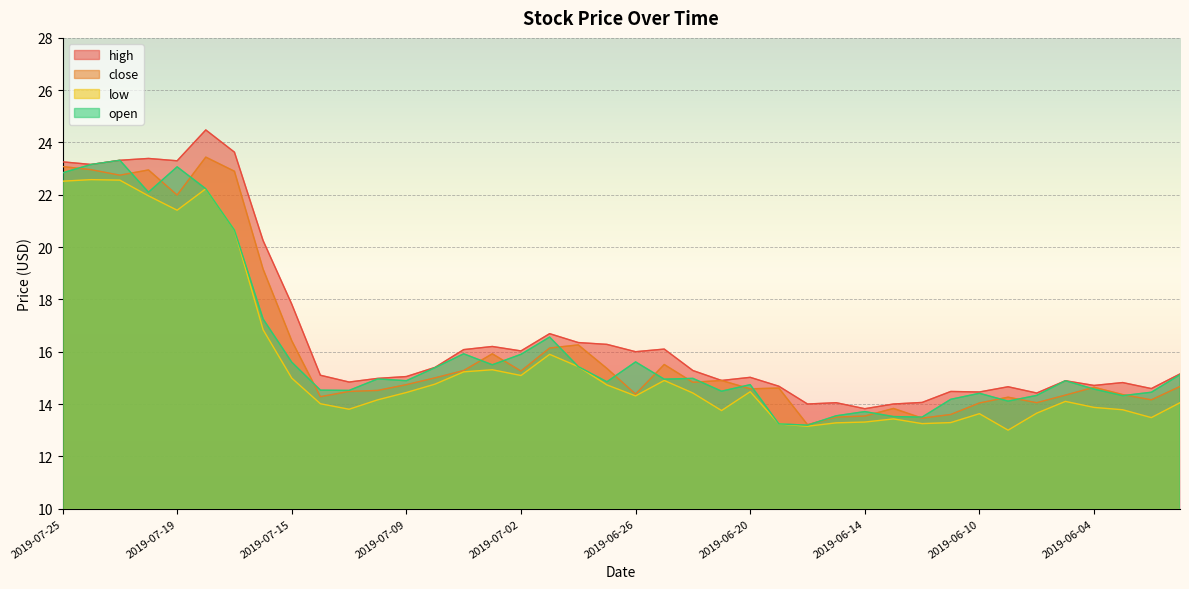

Reading left to right, transcribe all the data shown in this chart.

high: 2019-07-25=23.3	2019-07-24=23.2	2019-07-23=23.3	2019-07-22=23.4	2019-07-19=23.3	2019-07-18=24.5	2019-07-17=23.6	2019-07-16=20.2	2019-07-15=17.8	2019-07-12=15.1	2019-07-11=14.8	2019-07-10=15.0	2019-07-09=15.1	2019-07-08=15.4	2019-07-05=16.1	2019-07-03=16.2	2019-07-02=16.0	2019-07-01=16.7	2019-06-28=16.4	2019-06-27=16.3	2019-06-26=16.0	2019-06-25=16.1	2019-06-24=15.3	2019-06-21=14.9	2019-06-20=15.0	2019-06-19=14.7	2019-06-18=14.0	2019-06-17=14.1	2019-06-14=13.8	2019-06-13=14.0	2019-06-12=14.1	2019-06-11=14.5	2019-06-10=14.5	2019-06-07=14.7	2019-06-06=14.4	2019-06-05=14.9	2019-06-04=14.7	2019-06-03=14.8	2019-05-31=14.6	2019-05-30=15.2
close: 2019-07-25=23.1	2019-07-24=23.0	2019-07-23=22.8	2019-07-22=22.9	2019-07-19=22.0	2019-07-18=23.4	2019-07-17=22.9	2019-07-16=19.2	2019-07-15=16.4	2019-07-12=14.3	2019-07-11=14.5	2019-07-10=14.5	2019-07-09=14.7	2019-07-08=15.0	2019-07-05=15.3	2019-07-03=15.9	2019-07-02=15.3	2019-07-01=16.1	2019-06-28=16.3	2019-06-27=15.4	2019-06-26=14.4	2019-06-25=15.5	2019-06-24=14.8	2019-06-21=14.9	2019-06-20=14.6	2019-06-19=14.6	2019-06-18=13.2	2019-06-17=13.5	2019-06-14=13.5	2019-06-13=13.8	2019-06-12=13.5	2019-06-11=13.6	2019-06-10=14.0	2019-06-07=14.3	2019-06-06=14.1	2019-06-05=14.3	2019-06-04=14.6	2019-06-03=14.4	2019-05-31=14.2	2019-05-30=14.7
low: 2019-07-25=22.5	2019-07-24=22.6	2019-07-23=22.6	2019-07-22=22.0	2019-07-19=21.4	2019-07-18=22.2	2019-07-17=20.6	2019-07-16=16.8	2019-07-15=15.0	2019-07-12=14.0	2019-07-11=13.8	2019-07-10=14.2	2019-07-09=14.4	2019-07-08=14.8	2019-07-05=15.2	2019-07-03=15.3	2019-07-02=15.1	2019-07-01=15.9	2019-06-28=15.4	2019-06-27=14.7	2019-06-26=14.3	2019-06-25=14.9	2019-06-24=14.4	2019-06-21=13.8	2019-06-20=14.5	2019-06-19=13.2	2019-06-18=13.2	2019-06-17=13.3	2019-06-14=13.3	2019-06-13=13.4	2019-06-12=13.2	2019-06-11=13.3	2019-06-10=13.6	2019-06-07=13.0	2019-06-06=13.7	2019-06-05=14.1	2019-06-04=13.9	2019-06-03=13.8	2019-05-31=13.5	2019-05-30=14.1
open: 2019-07-25=22.8	2019-07-24=23.2	2019-07-23=23.3	2019-07-22=22.1	2019-07-19=23.1	2019-07-18=22.2	2019-07-17=20.6	2019-07-16=17.2	2019-07-15=15.6	2019-07-12=14.5	2019-07-11=14.5	2019-07-10=15.0	2019-07-09=14.9	2019-07-08=15.4	2019-07-05=15.9	2019-07-03=15.5	2019-07-02=15.9	2019-07-01=16.6	2019-06-28=15.4	2019-06-27=14.8	2019-06-26=15.6	2019-06-25=14.9	2019-06-24=15.0	2019-06-21=14.5	2019-06-20=14.7	2019-06-19=13.2	2019-06-18=13.2	2019-06-17=13.6	2019-06-14=13.7	2019-06-13=13.5	2019-06-12=13.5	2019-06-11=14.2	2019-06-10=14.4	2019-06-07=14.1	2019-06-06=14.3	2019-06-05=14.9	2019-06-04=14.6	2019-06-03=14.3	2019-05-31=14.4	2019-05-30=15.1